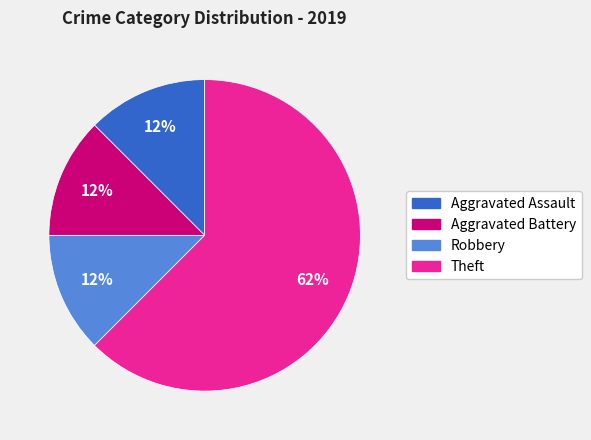

The Aggravated Assault slice represents 12% of the pie. True or false?

True